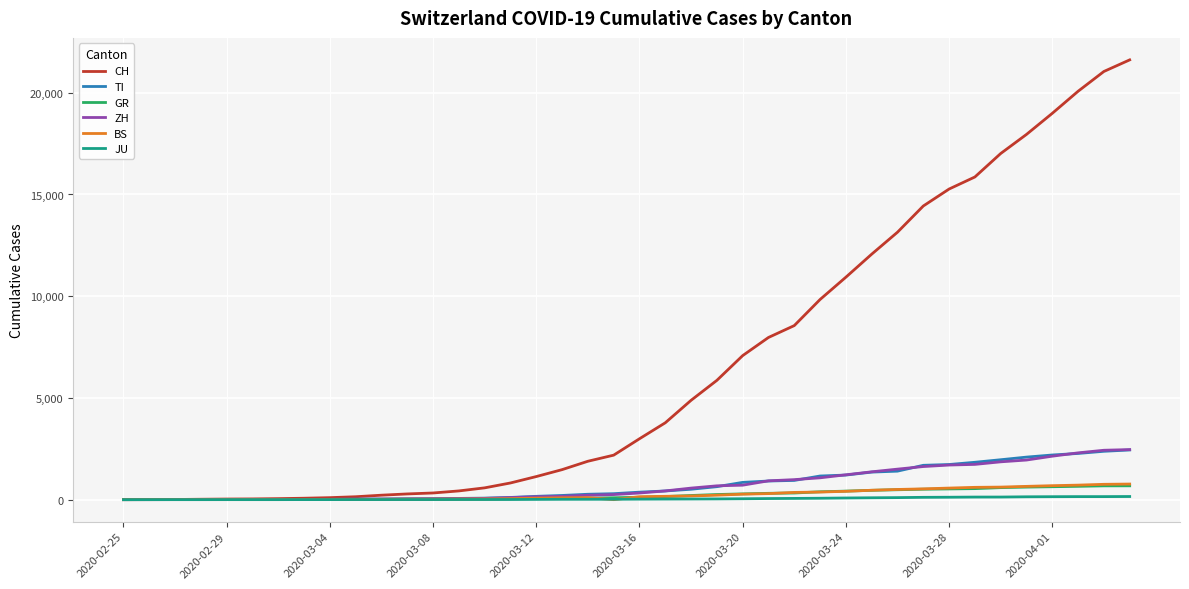

What is the difference between the maximum and second lowest values in the BS series?

767